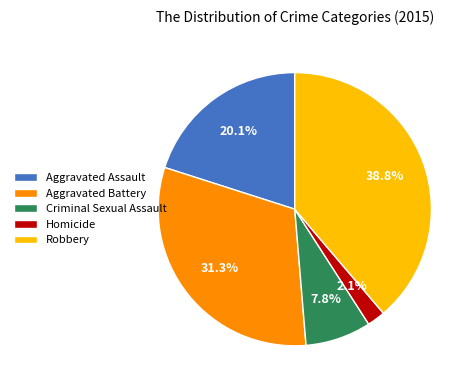

Count the number of slices in the pie.

5